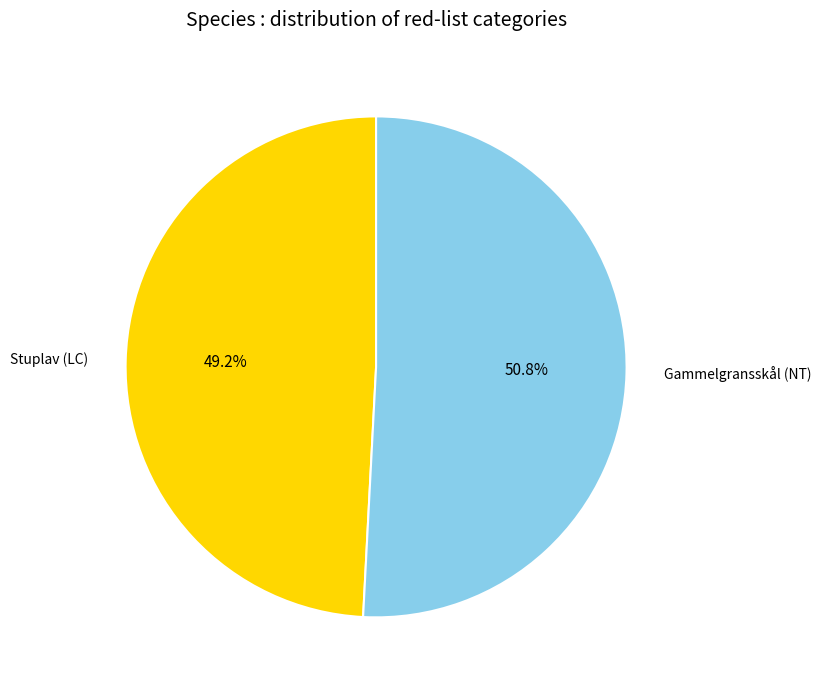

Does any single category account for the majority?

Yes